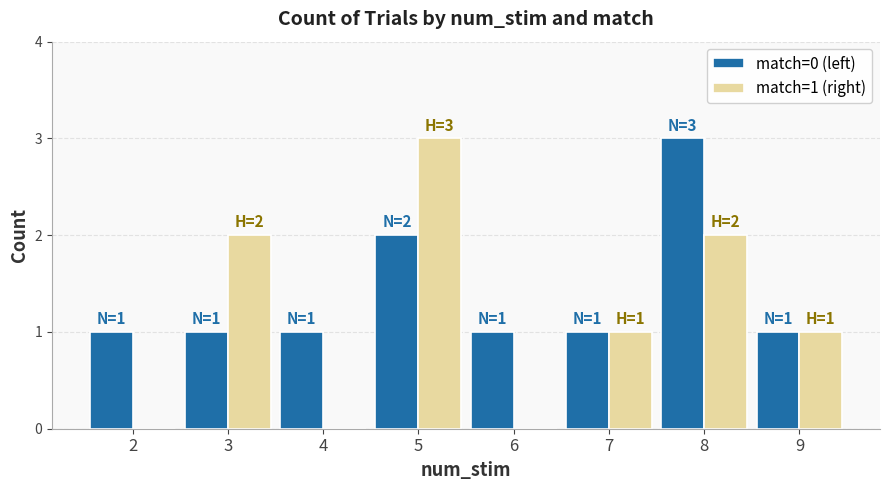

True or false: match=0 (left) has a value of 2 at 6.

False